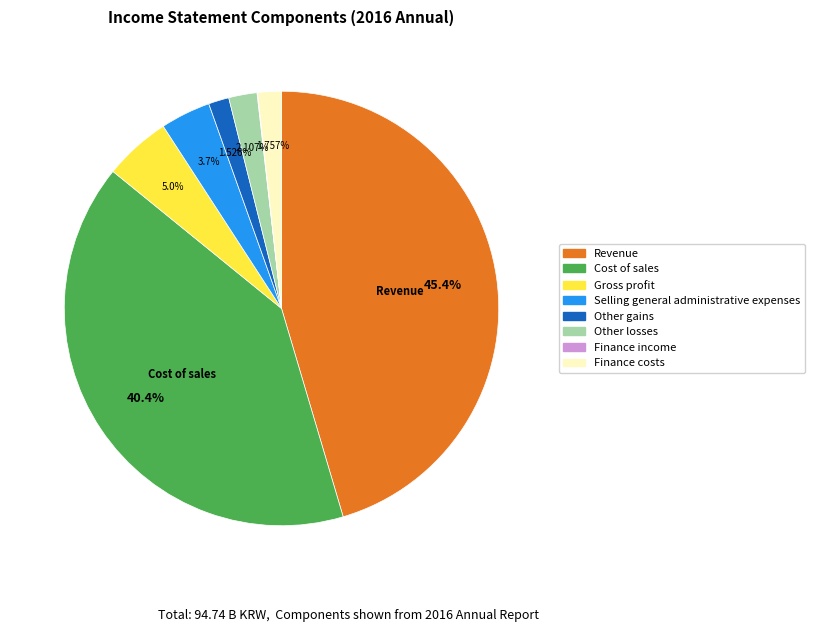

Is there a majority slice in this chart?

No